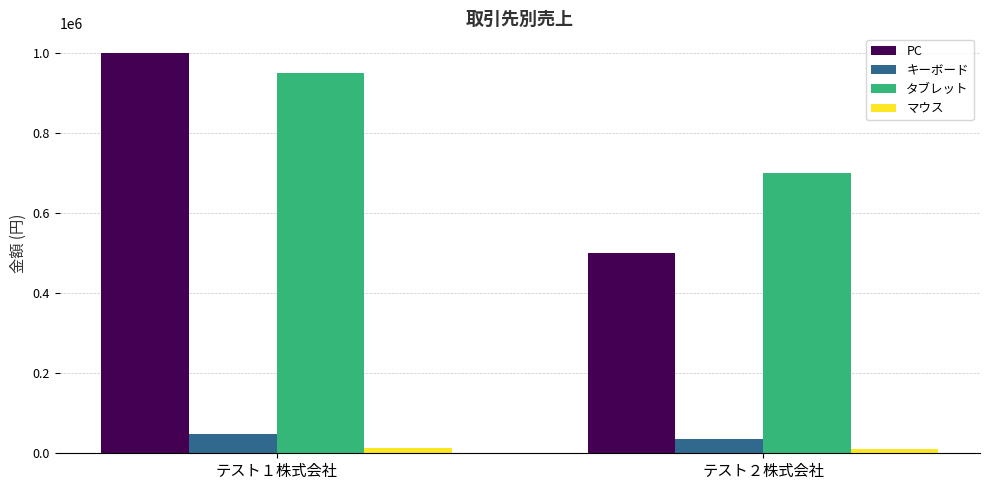

What is the difference between the maximum and minimum values in the PC series?

500000